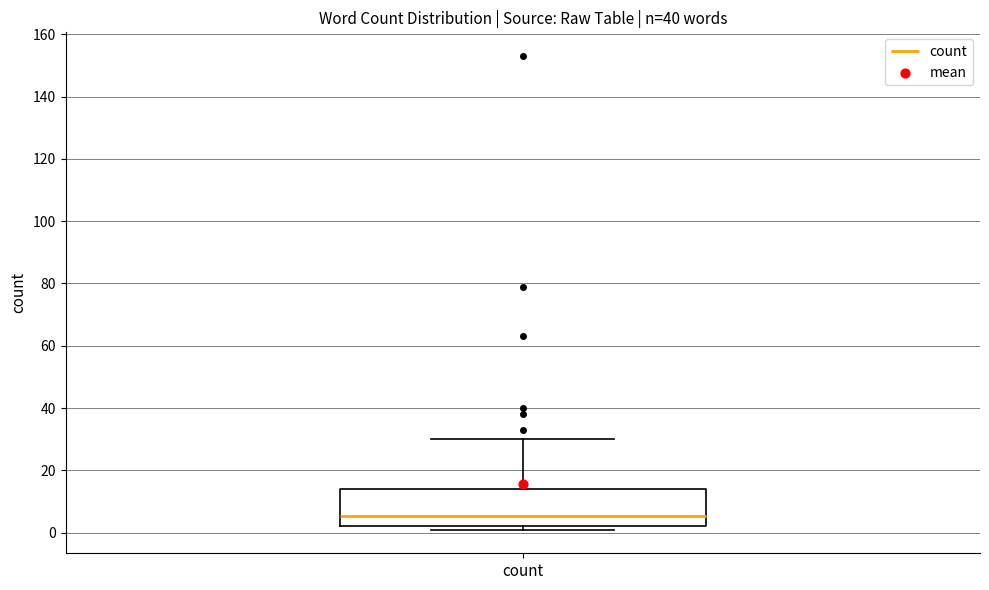

Transcribe this box plot: give where the median line is, the range the box spans, and where the two whiskers end, as read against the y-axis. The values are not printed on the chart, so give them approximately, as read against the axis.

median 6, box 2 to 14, whiskers 2 (just below the box's lower edge) to 30